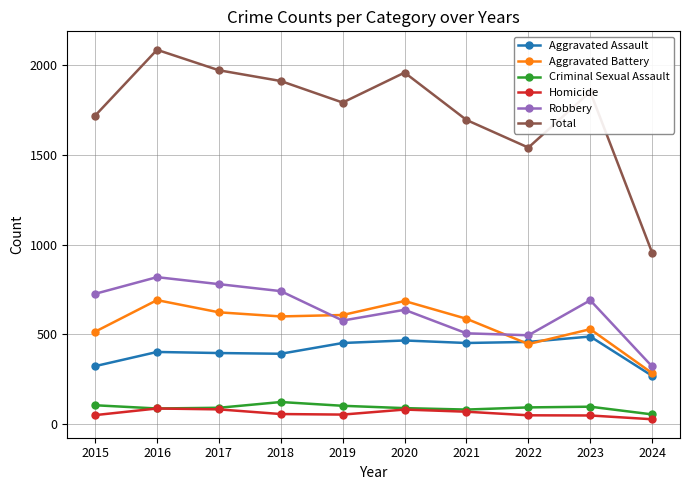

True or false: Aggravated Battery has a value of 691 at 2016.

True